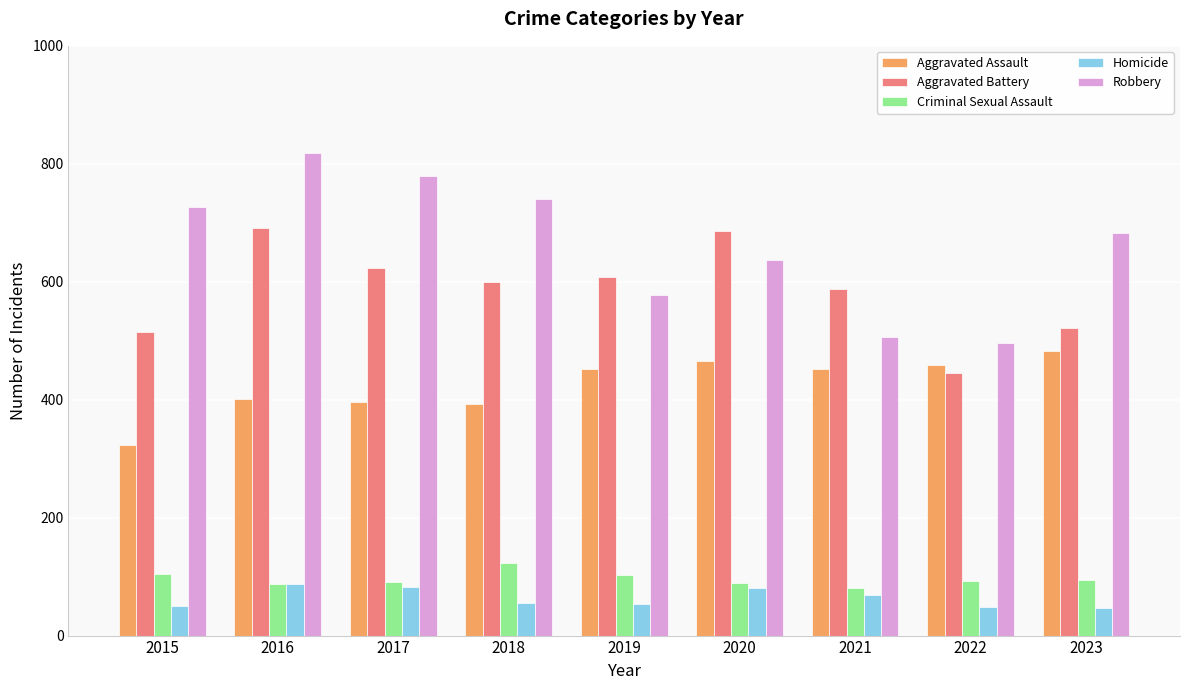

What is the value of the Aggravated Assault bar at the 3rd from the left?

396